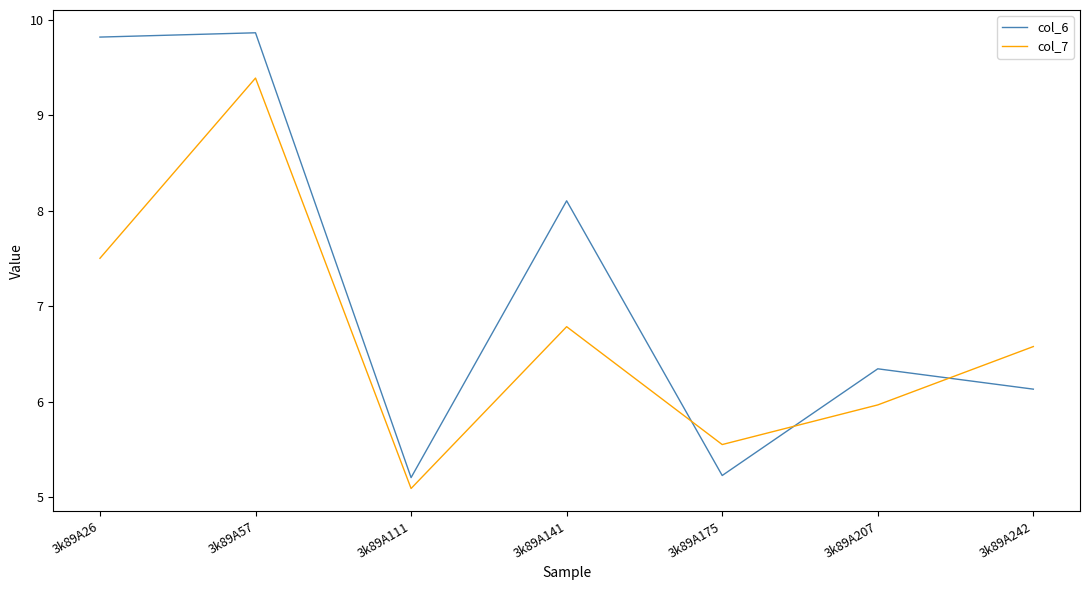

Reading left to right, list all the values displayed in this chart.

col_6: 3k89A26=9.8	3k89A57=9.9	3k89A111=5.2	3k89A141=8.1	3k89A175=5.2	3k89A207=6.3	3k89A242=6.1
col_7: 3k89A26=7.5	3k89A57=9.4	3k89A111=5.1	3k89A141=6.8	3k89A175=5.6	3k89A207=6.0	3k89A242=6.6